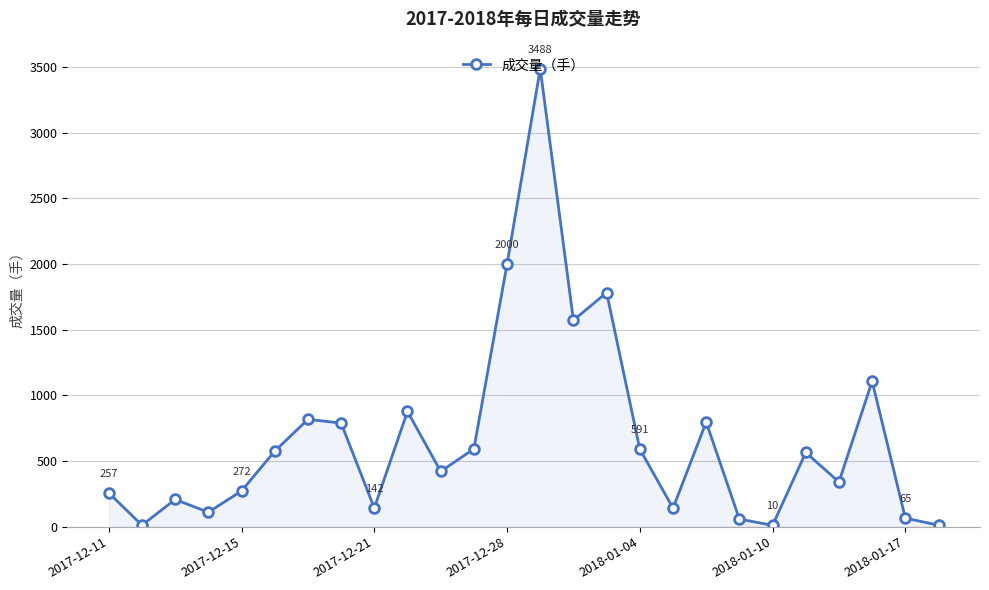

What is the maximum value shown in the chart?

3488